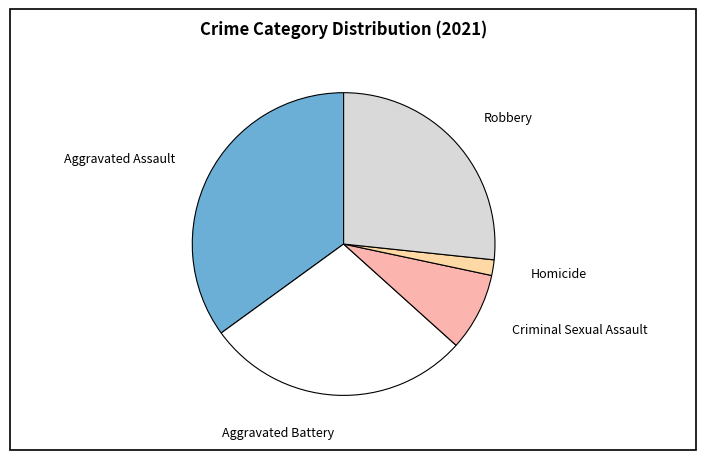

Which slice is the largest?

Aggravated Assault